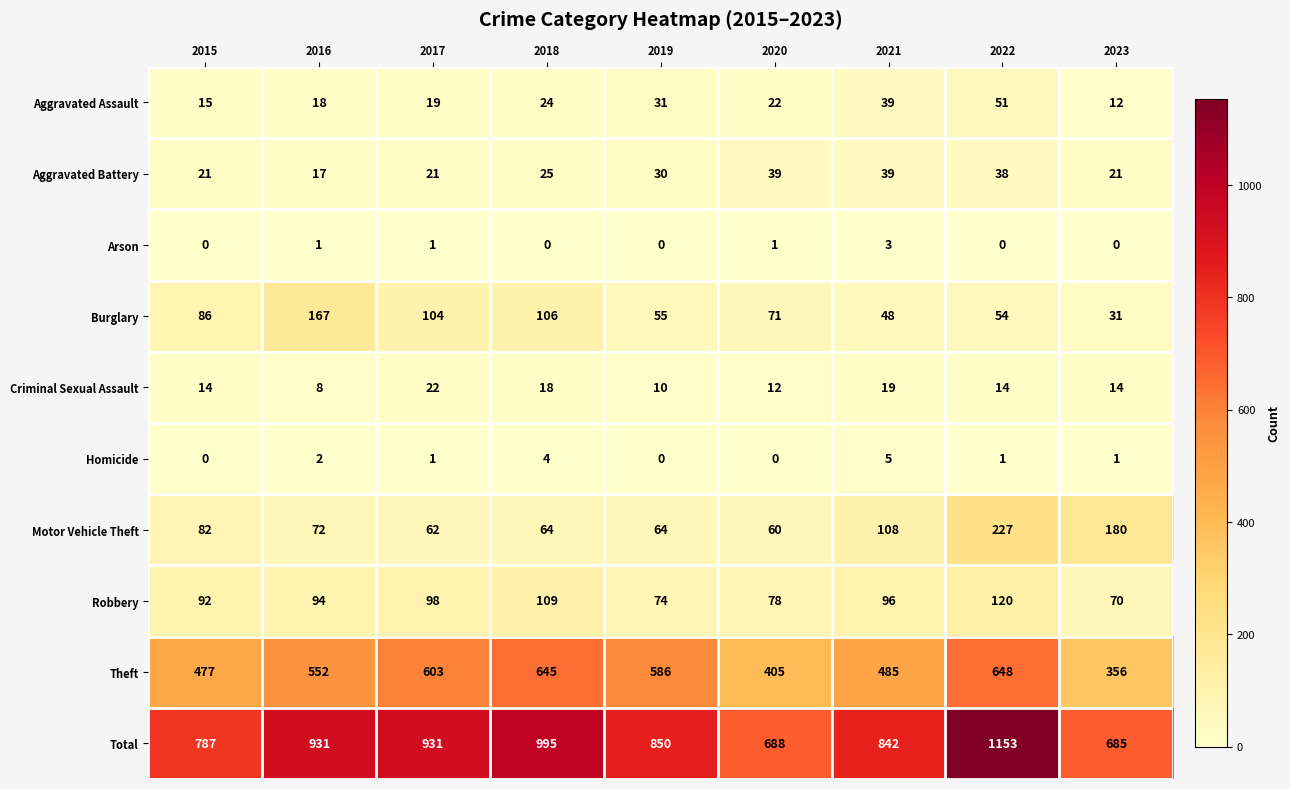

At 2023, list the series in order from smallest to largest.

Arson, Homicide, Aggravated Assault, Criminal Sexual Assault, Aggravated Battery, Burglary, Robbery, Motor Vehicle Theft, Theft, Total